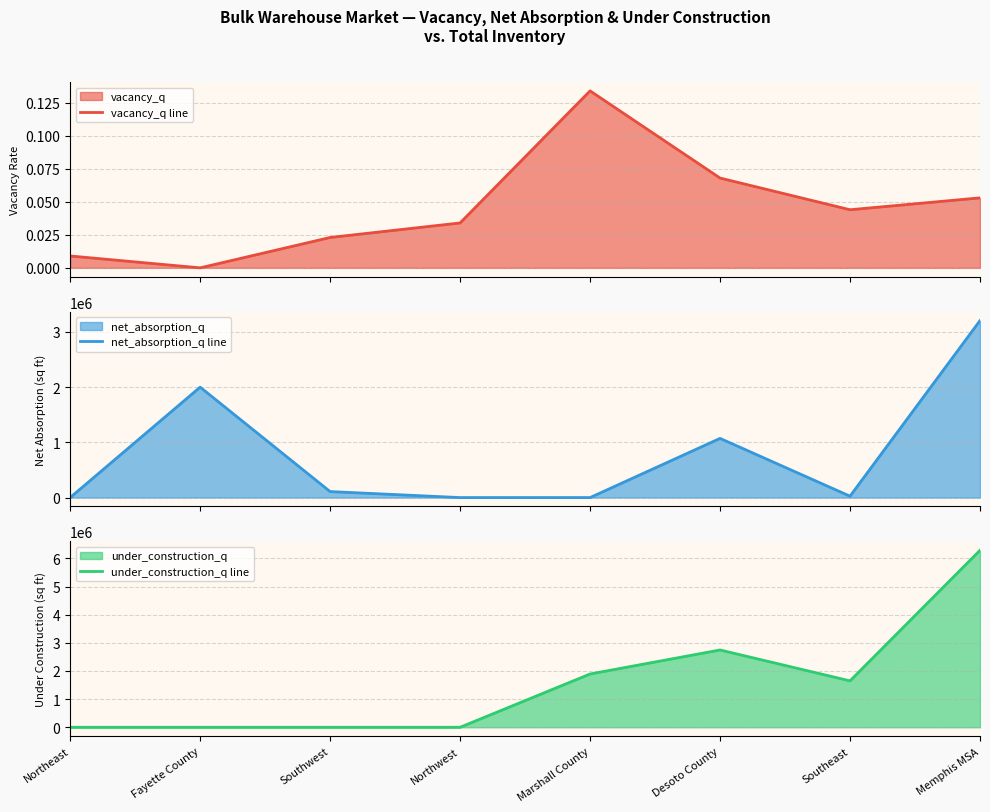

What position from the left is Northeast?

1